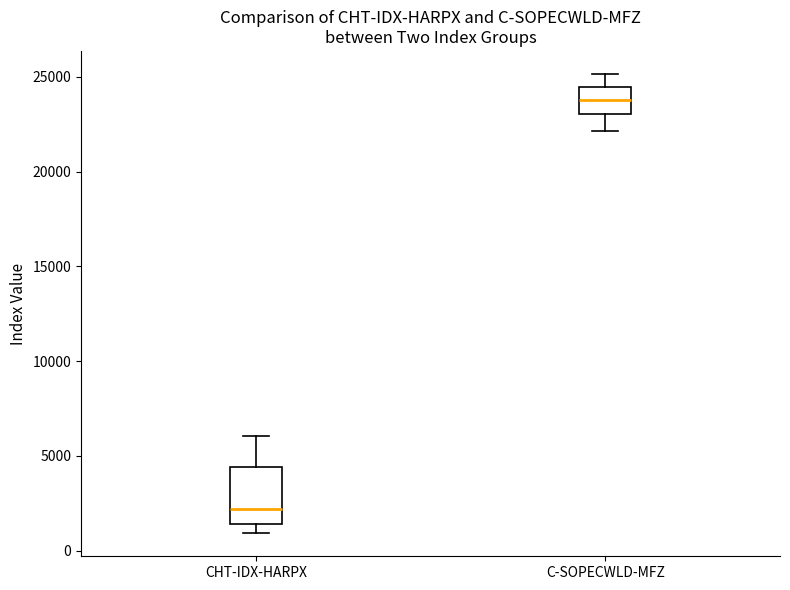

Reading left to right, transcribe this box plot: for each box, give where its median line is, the range the box spans, and where its two whiskers end, as read against the y-axis. The values are not printed on the chart, so give them approximately, as read against the axis.

CHT-IDX-HARPX: median 2000, box 1500 to 4500, whiskers 1000 to 6000
C-SOPECWLD-MFZ: median 24000, box 23000 to 24500, whiskers 22000 to 25000